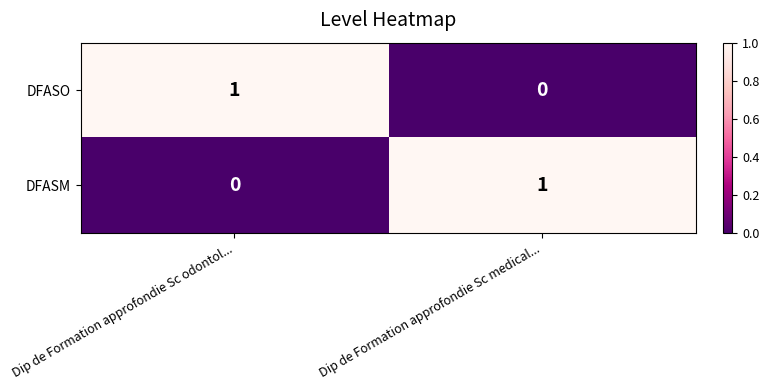

True or false: DFASO has a value of 1 at Dip de Formation approfondie Sc odontol....

True